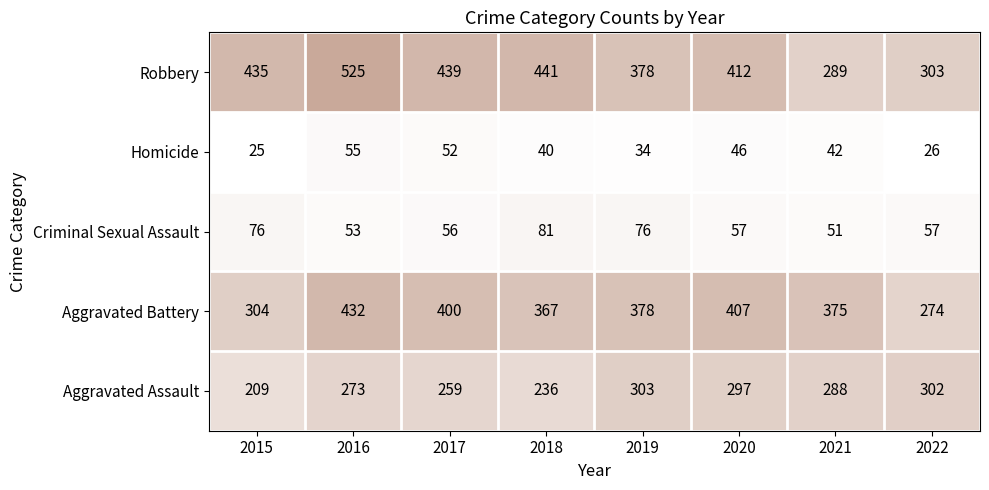

What is the spread (max minus min) of values at 2022?

277